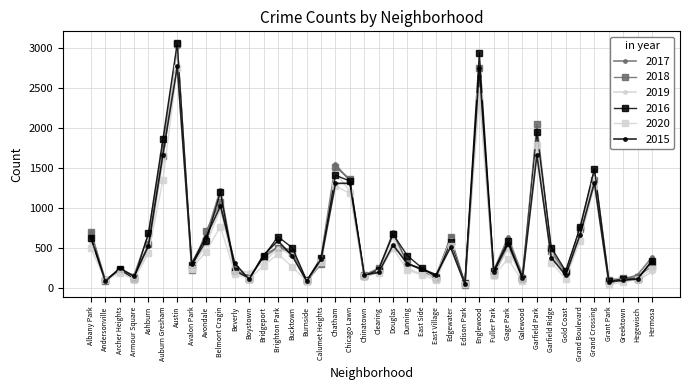

Where is the first local maximum for 2019?

Archer Heights